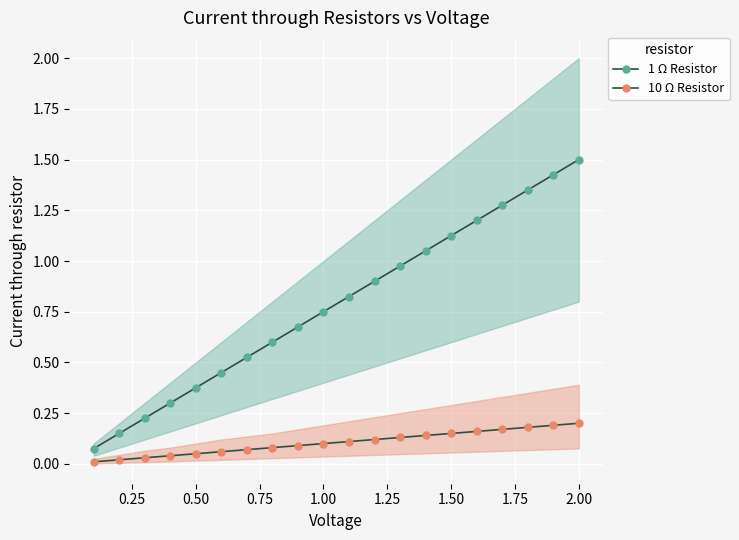

At how many categories does at least one series exceed 0?

20